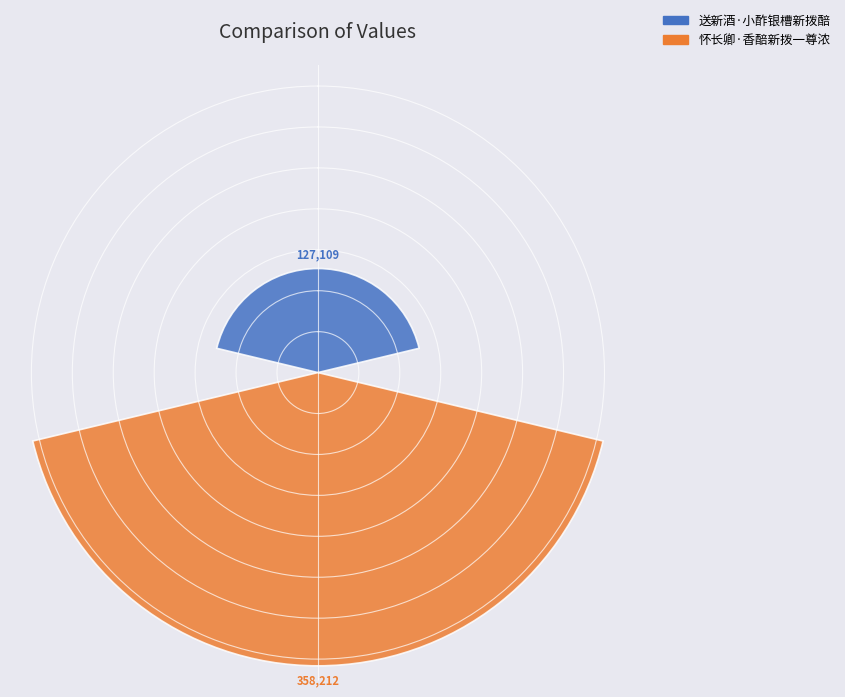

What is the minimum value shown in the chart?

127109